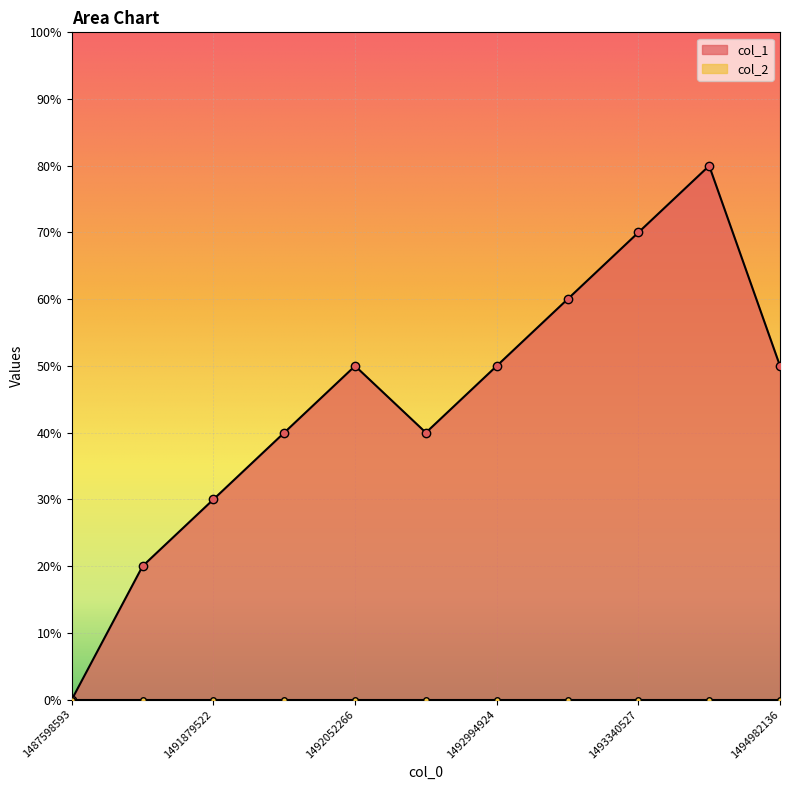

True or false: the data has more than 0 interior local peaks.

True